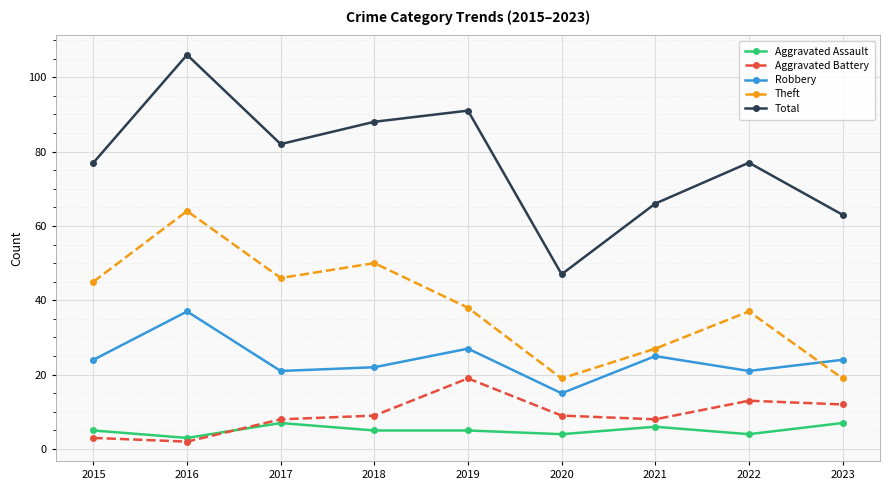

Is it true that Aggravated Battery equals 3 at 2017?

False